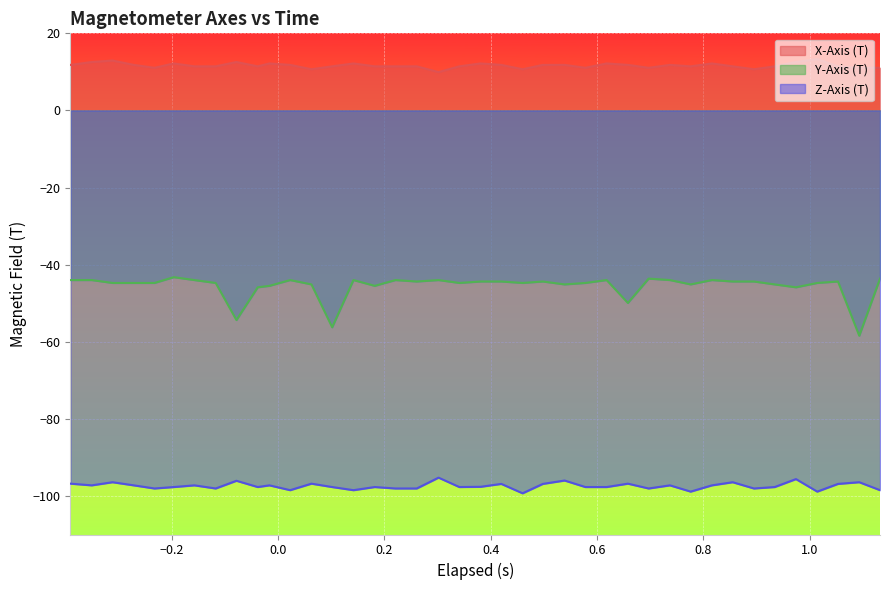

What is the sum of all Y-Axis (T) values?

-1821.4